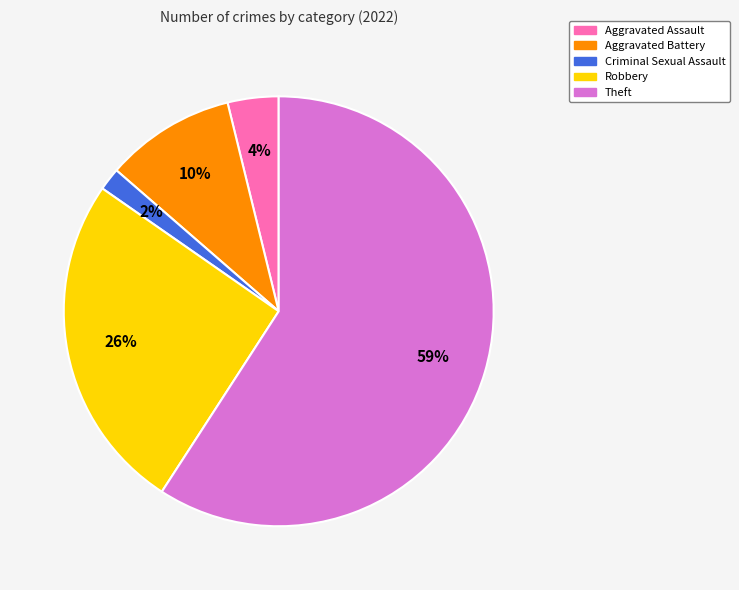

Which category has the biggest portion of the pie?

Theft